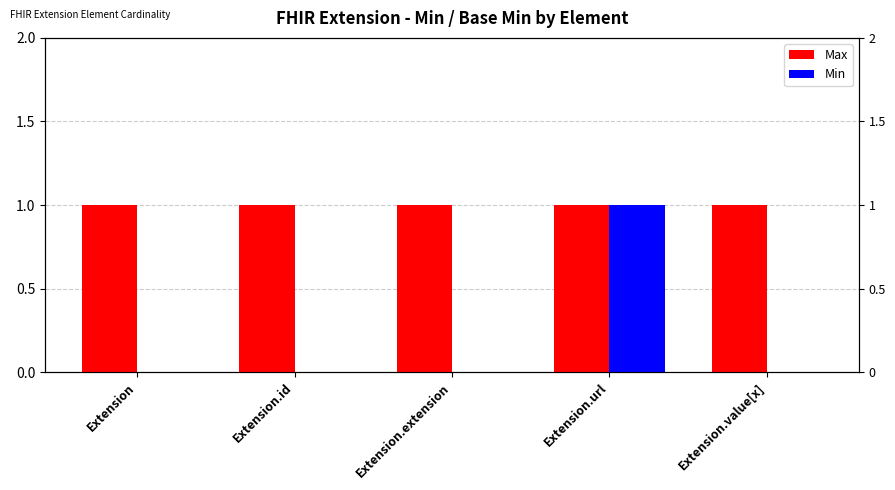

What are all the series names shown in the legend?

Max, Min